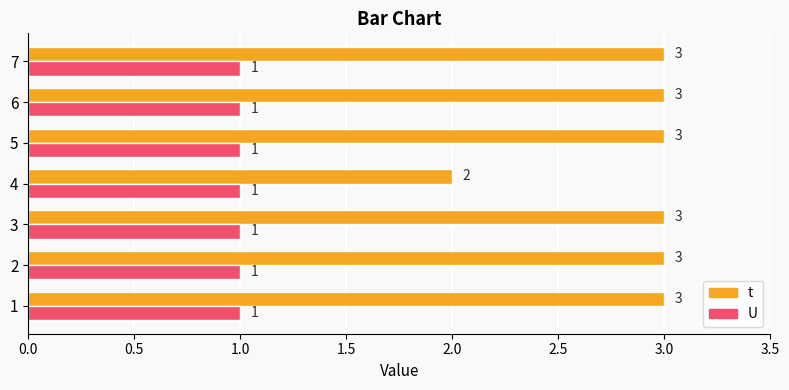

What are all the series names shown in the legend?

t, U